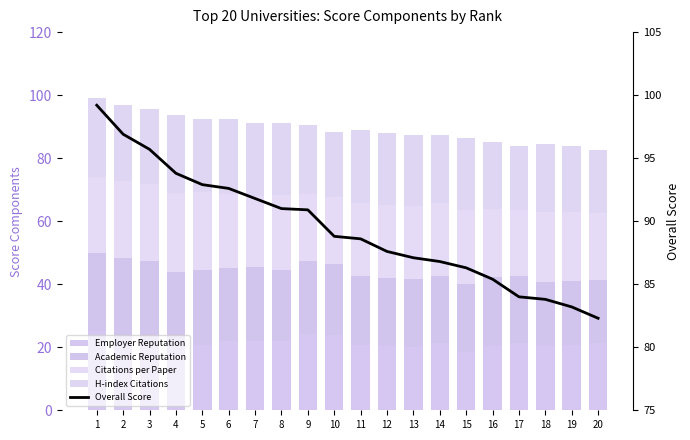

Reading right to left, transcribe all the data shown in this chart.

Employer Reputation: 21.2	20.7	20.3	21.4	20.5	18.4	21.5	20.2	20.4	20.6	23.9	24.1	21.9	21.9	21.9	20.6	20.4	23.4	23.9	25.0
Academic Reputation: 20.2	20.2	20.5	21.2	21.7	21.6	21.1	21.4	21.5	21.9	22.7	23.2	22.6	23.5	23.2	23.9	23.5	23.9	24.3	25.0
Citations per Paper: 21.2	22.0	22.0	21.0	21.8	23.7	23.0	23.2	23.4	23.2	21.0	21.3	23.8	22.6	23.7	24.7	25.0	24.5	24.4	24.0
H-index Citations: 20.0	20.8	21.6	20.3	21.0	22.6	21.6	22.7	22.7	23.2	20.7	21.8	22.9	23.2	23.8	23.1	24.8	24.0	24.1	25.0
Overall Score: 82.3	83.2	83.8	84.0	85.4	86.3	86.8	87.1	87.6	88.6	88.8	90.9	91.0	91.8	92.6	92.9	93.8	95.7	96.9	99.2